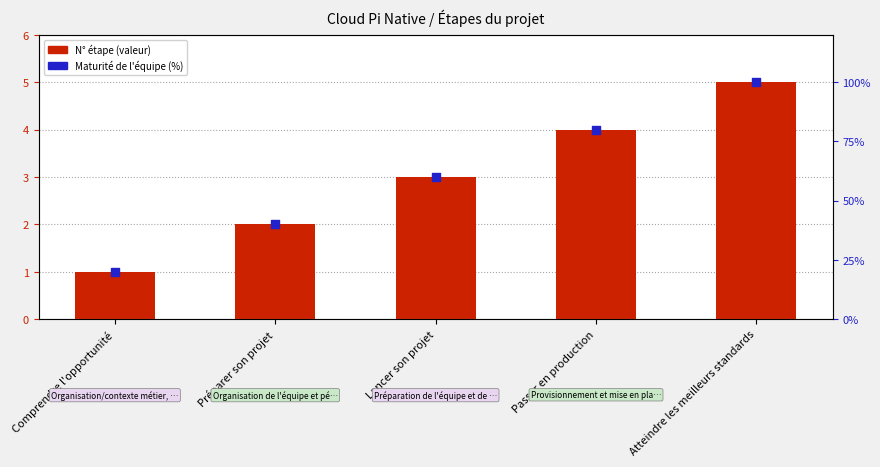

Which series has the widest spread of Y values?

Maturité de l'équipe (%)